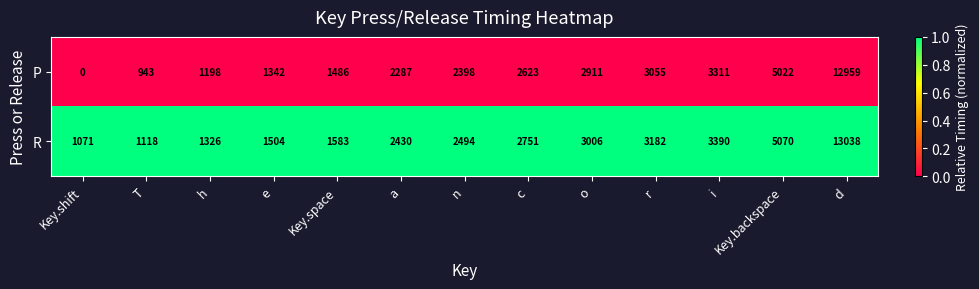

What is the difference between the second highest and minimum values in the R series?

3999